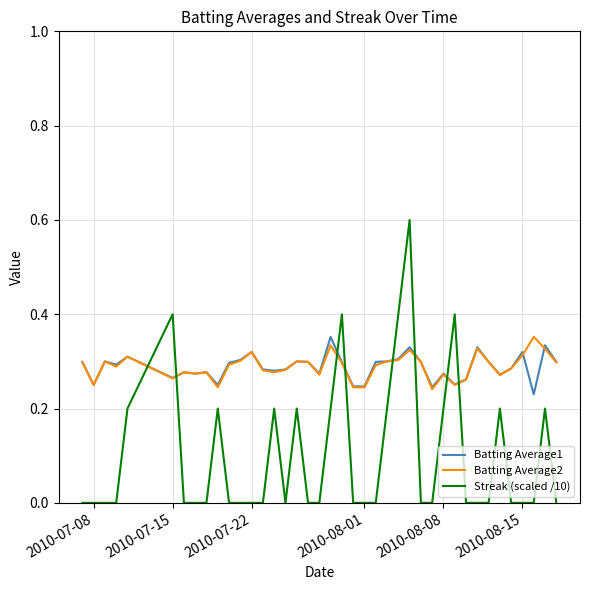

True or false: Streak (scaled /10) and Batting Average2 cross at least once.

True